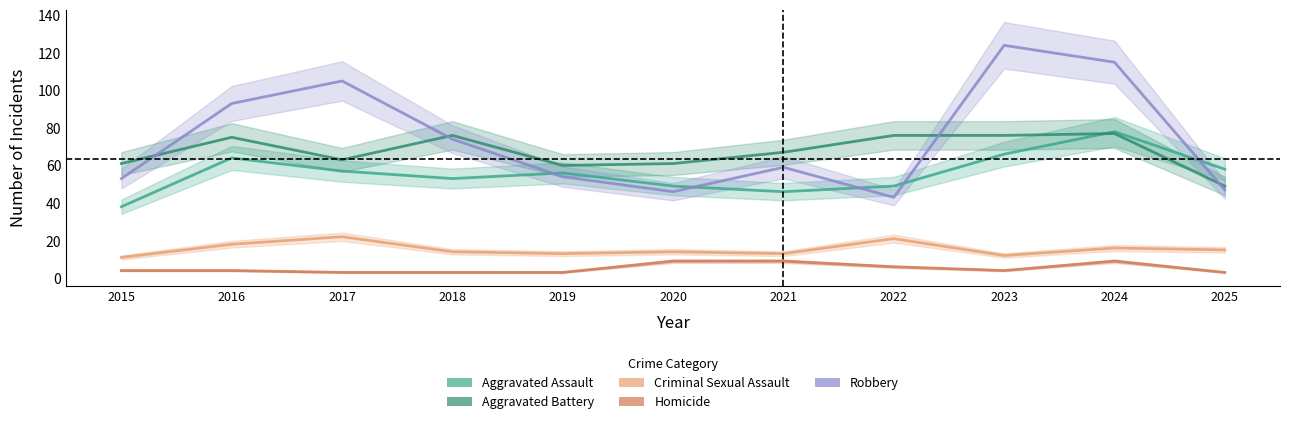

True or false: Aggravated Battery has a value of 63 at 2017.

True